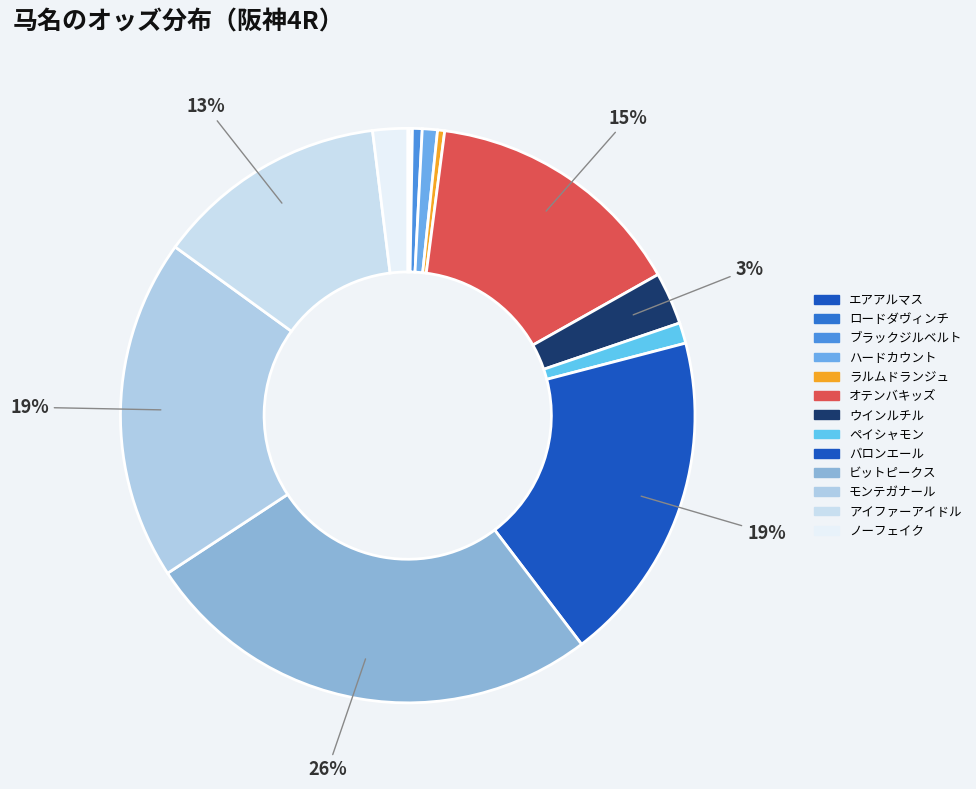

To the nearest percent, what is the combined percentage of ハードカウント and ロードダヴィンチ?

1%